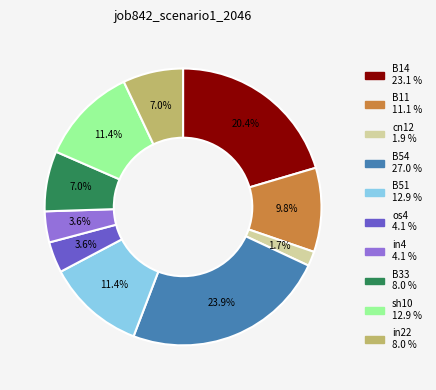

Which category has the biggest portion of the pie?

B54